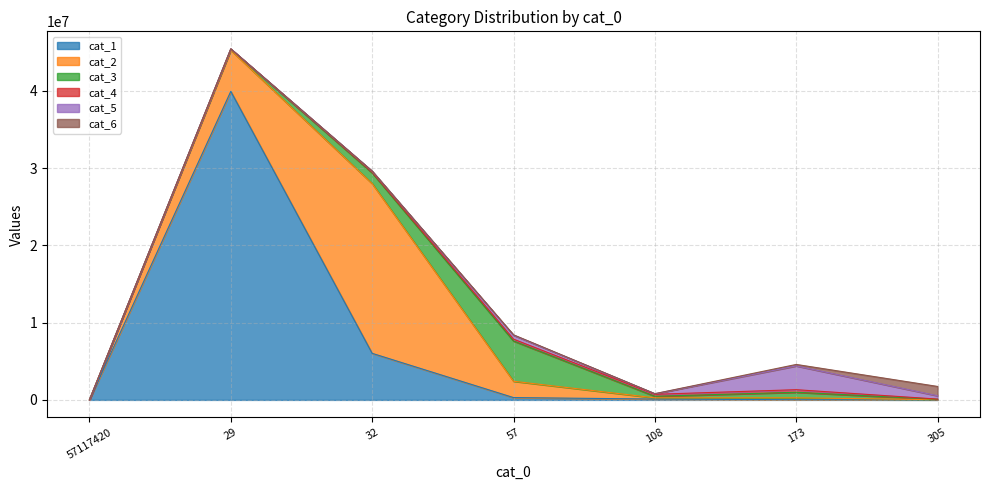

How many intersections are there between cat_2 and cat_6?

1